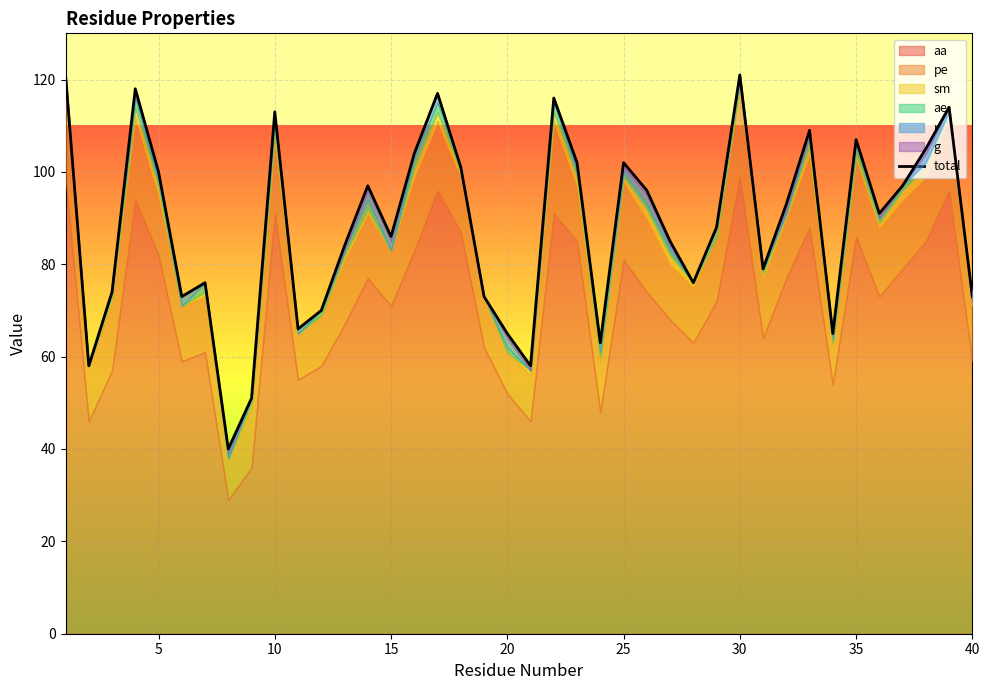

What is the sum of all values?

3527